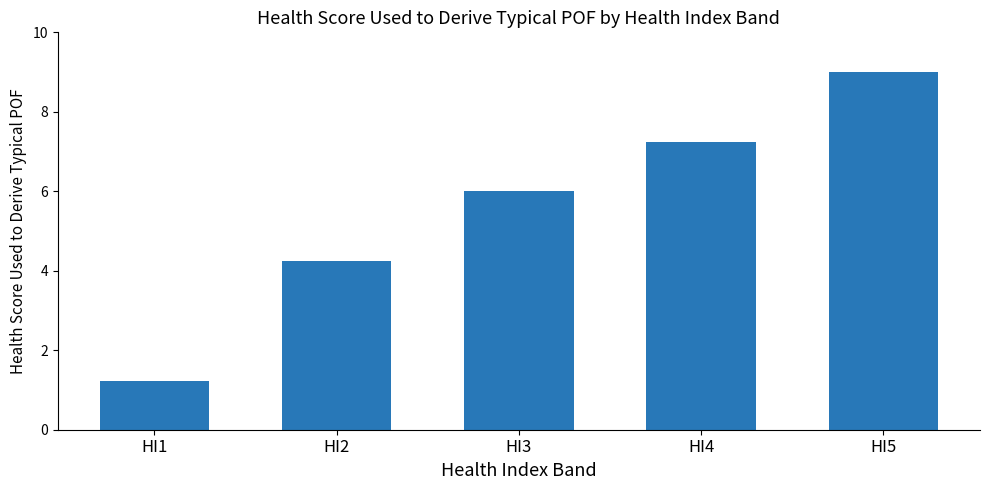

What is the value of the 5th bar from the left?

9.0